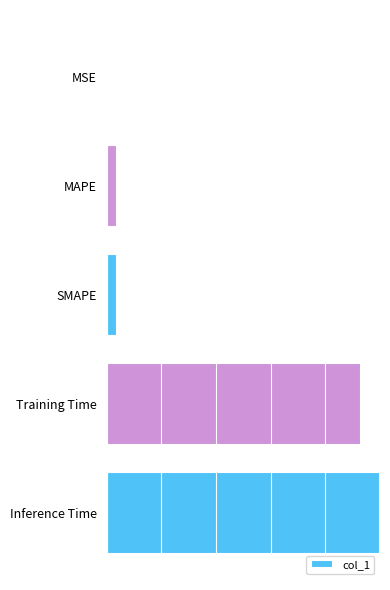

List the labels in order of value, largest first.

Inference Time, Training Time, MAPE, SMAPE, MSE